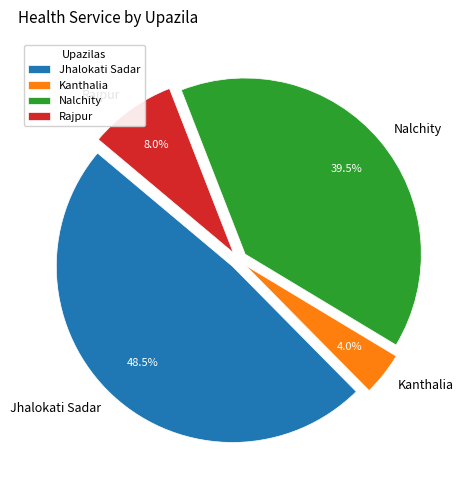

Count the number of slices in the pie.

4